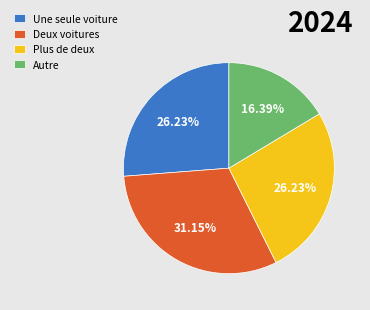

Does Autre account for over 50% of the chart?

No